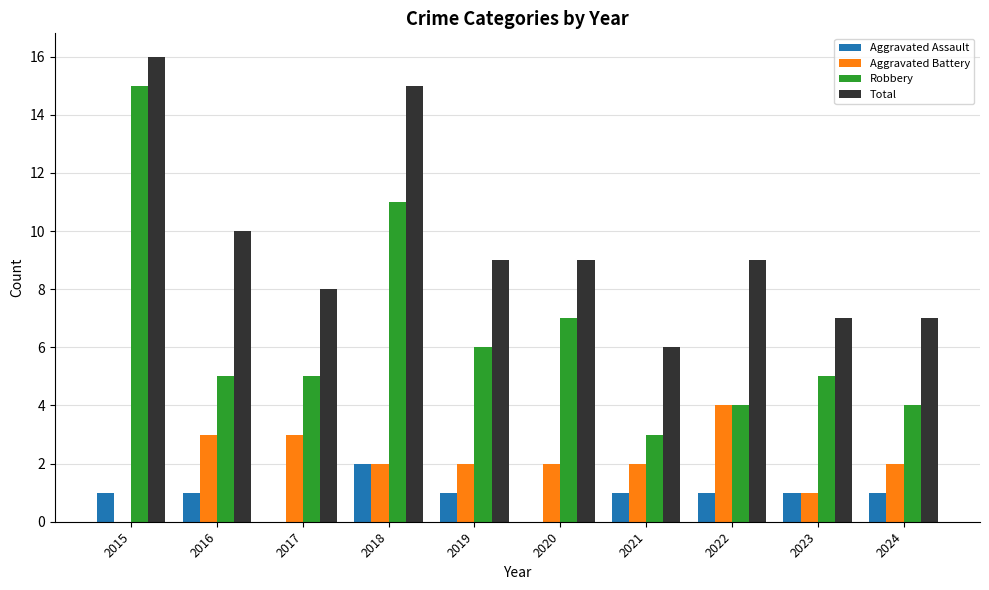

What is the difference between the Aggravated Assault values at 2018 and 2024?

1